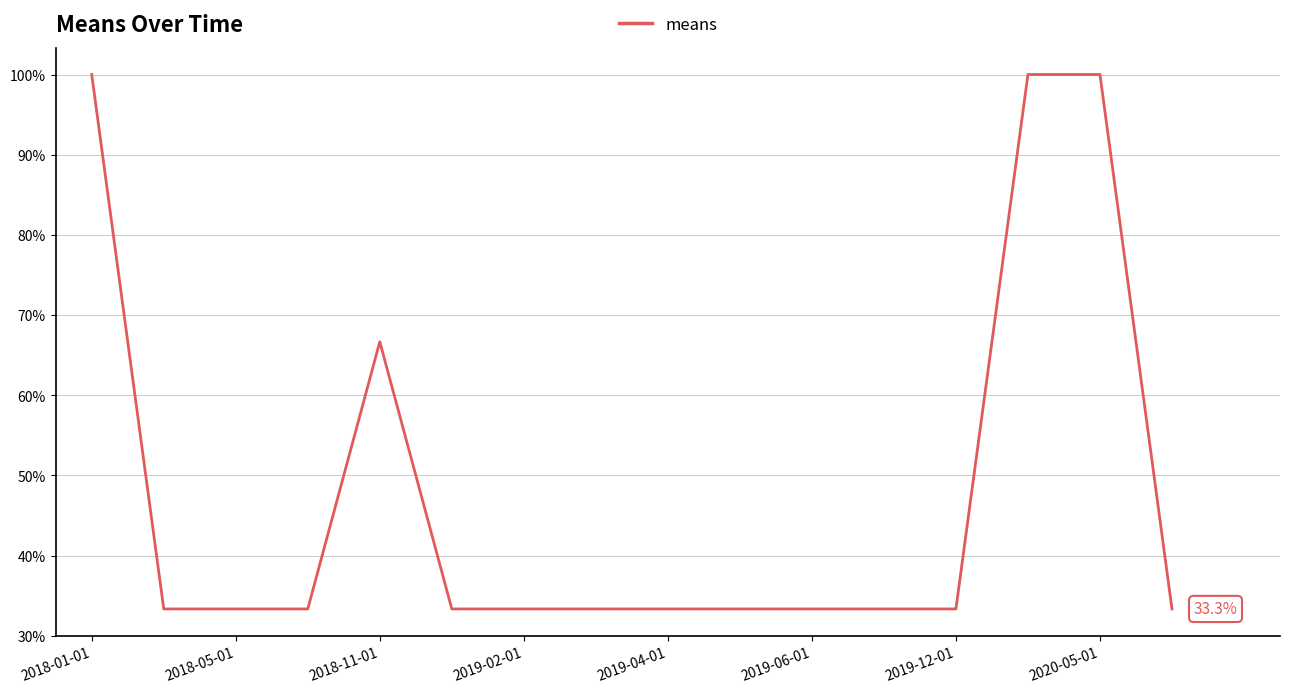

True or false: the data has more than 0 interior local peaks.

True